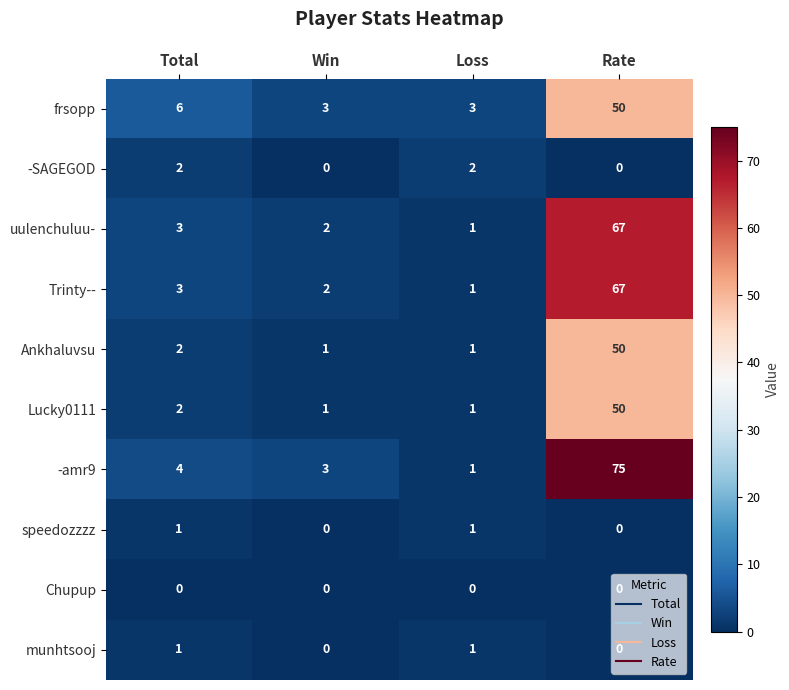

Is it true that frsopp equals 50 at Rate?

True